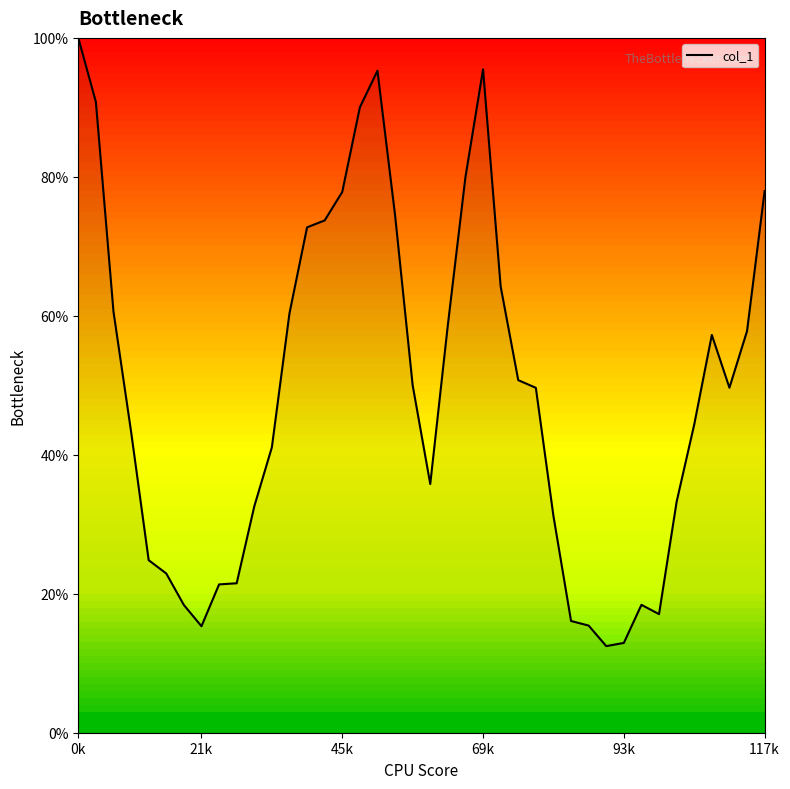

True or false: the data has more than 1 interior local peaks.

True